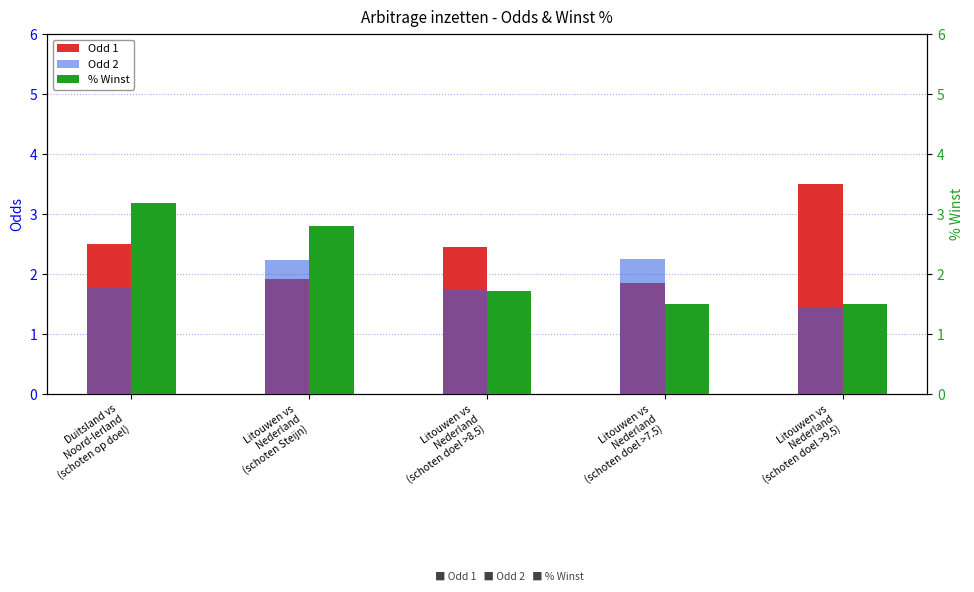

True or false: Odd 2 has a value of 3.1 at Duitsland vs
Noord-Ierland
(schoten op doel).

False